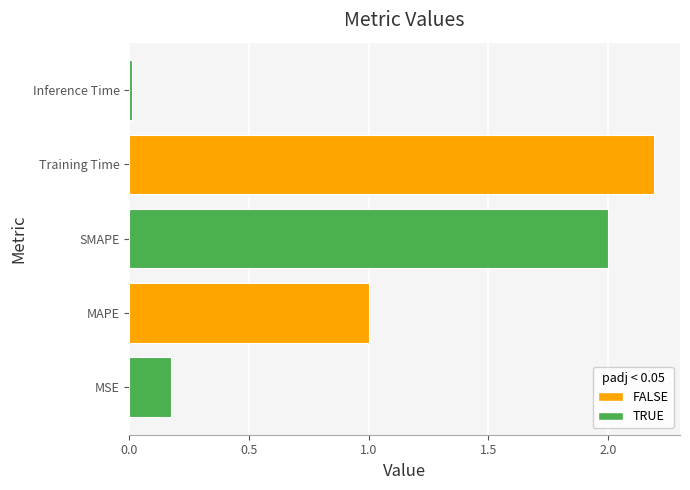

What is the approximate value at Training Time?

2.2